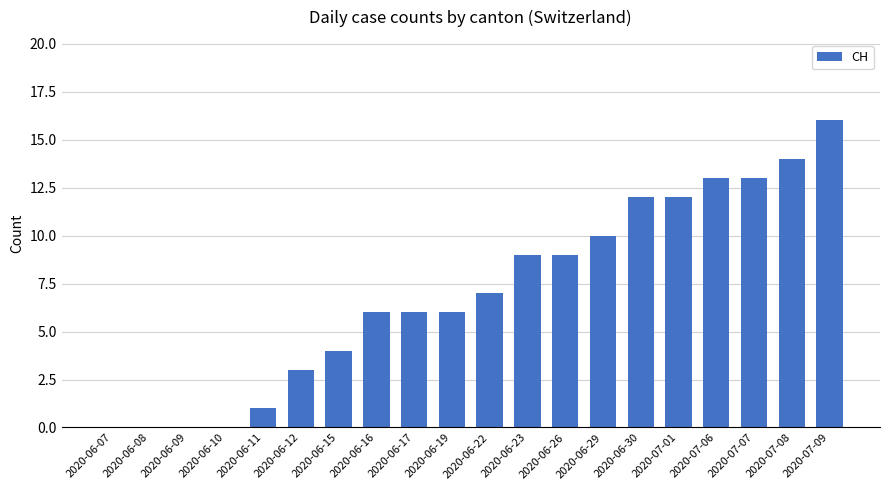

What is the average value?

7